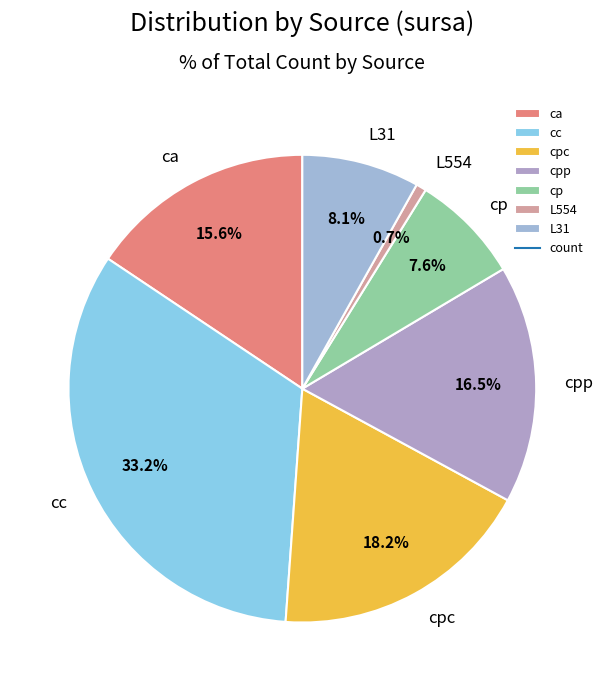

To the nearest percent, what is the difference between the cp and cpc slice percentages?

11%